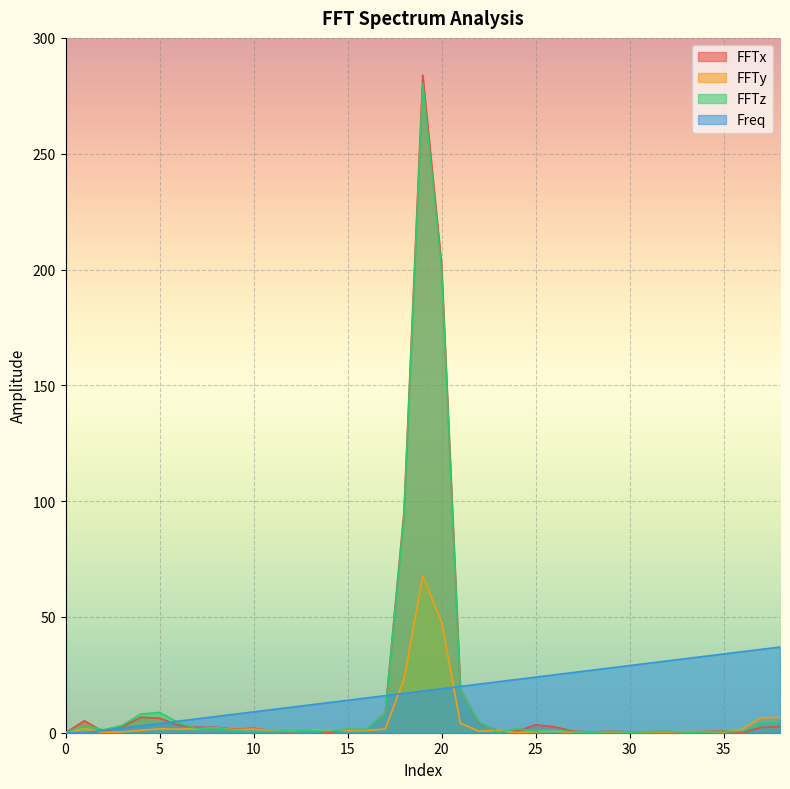

What is the sum of all FFTy values?

183.0